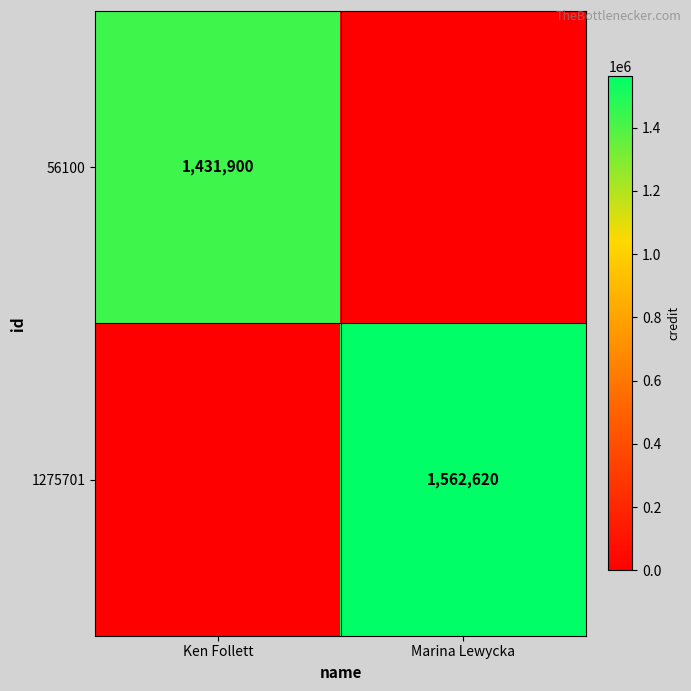

True or false: 1275701 has a value of 1562620 at Marina Lewycka.

True